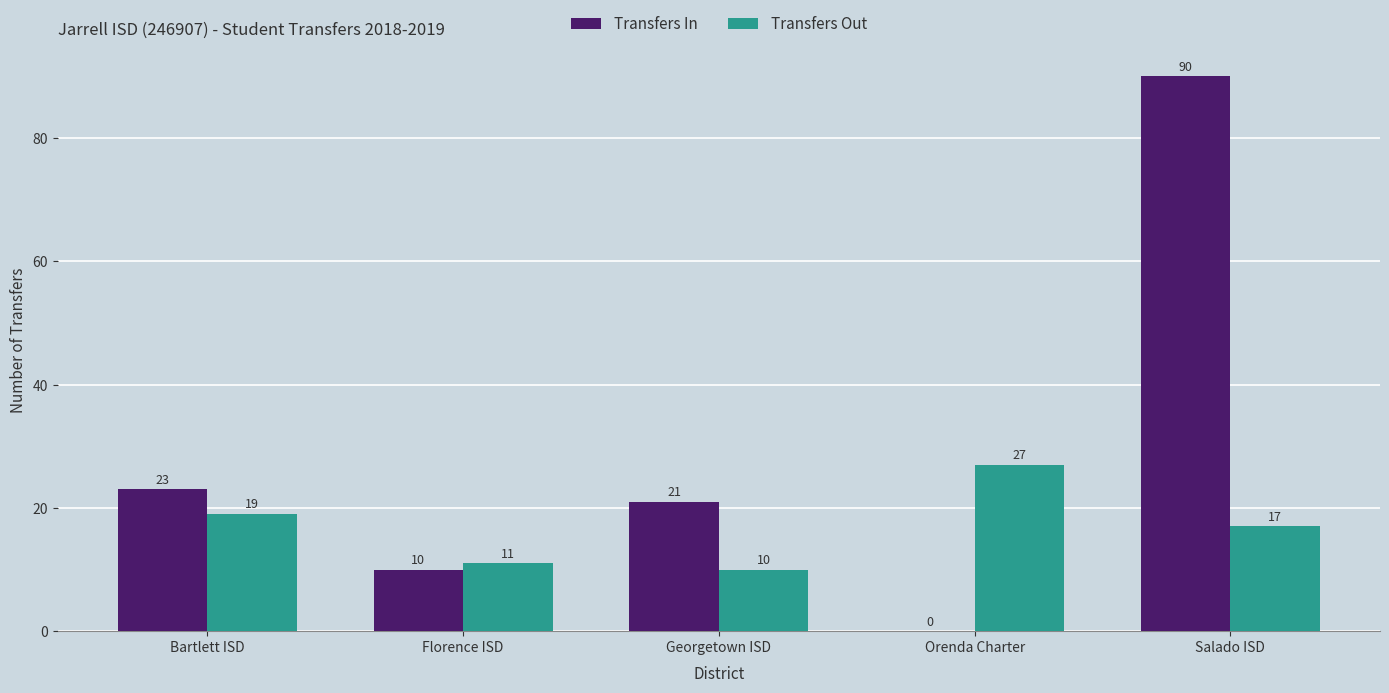

What is the spread (max minus min) of values at Salado ISD?

73